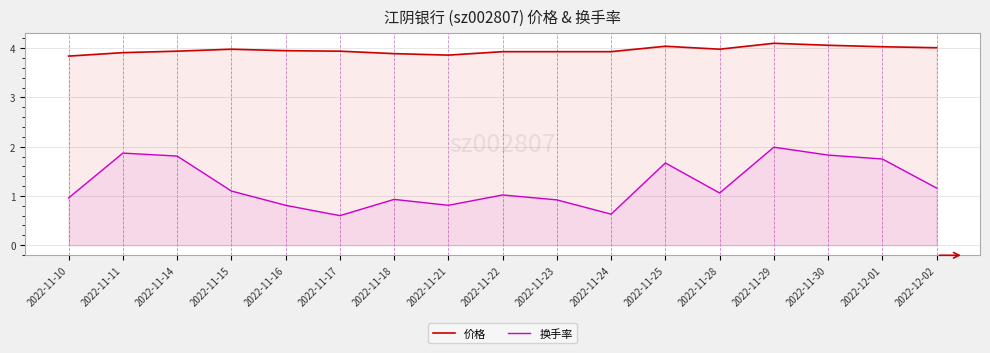

What is the difference between the maximum and minimum values in the 换手率 series?

1.4